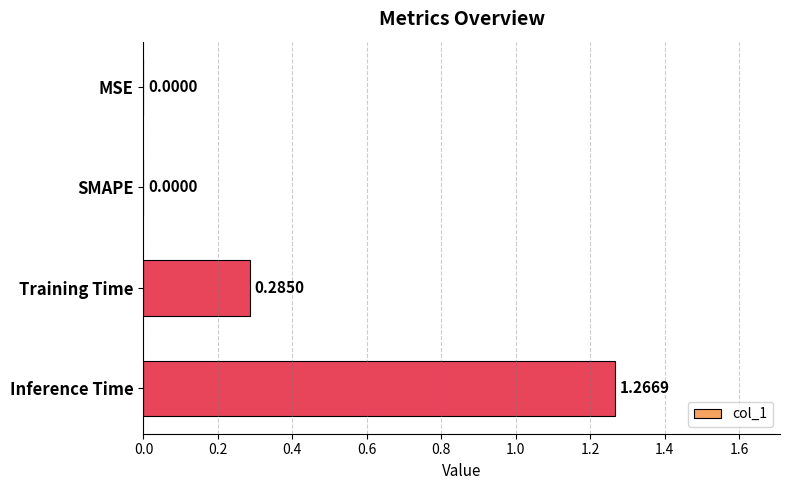

What is the change in value from Training Time to Inference Time?

+1.0